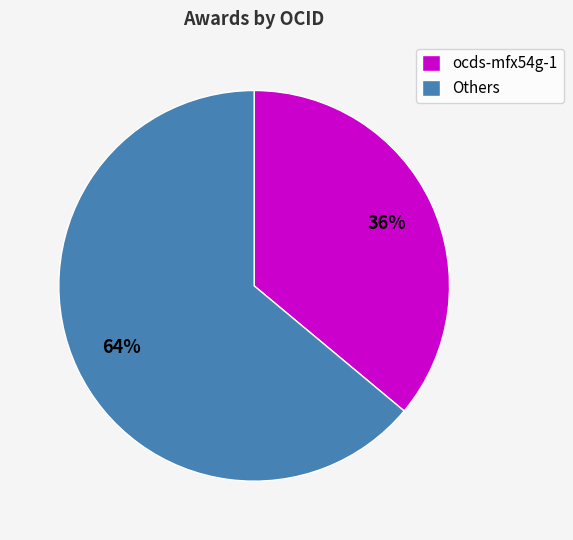

How many slices are in this pie chart?

2